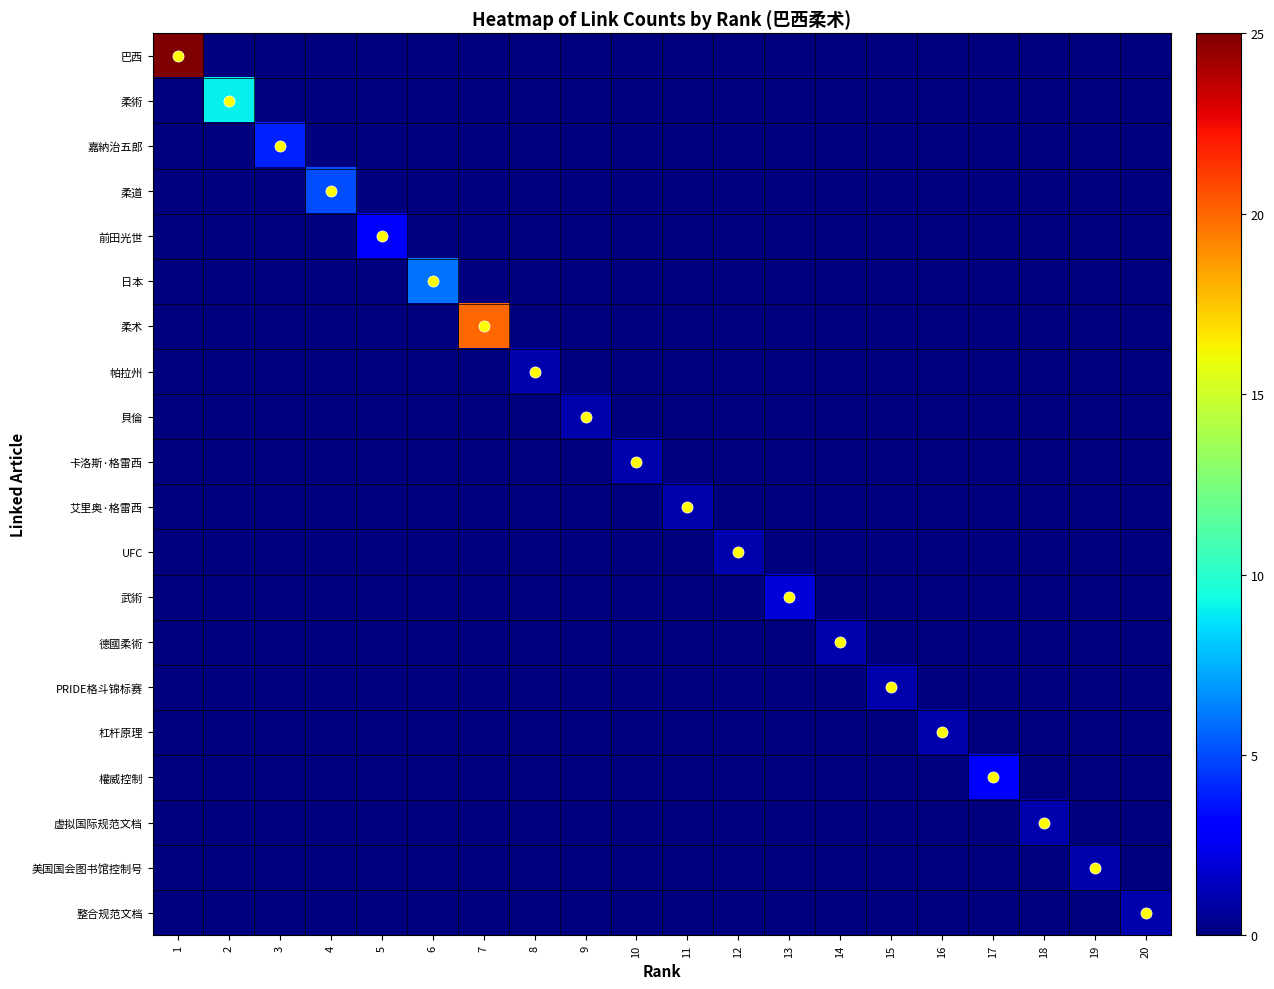

Between 8 and 9, which series saw the biggest shift?

帕拉州